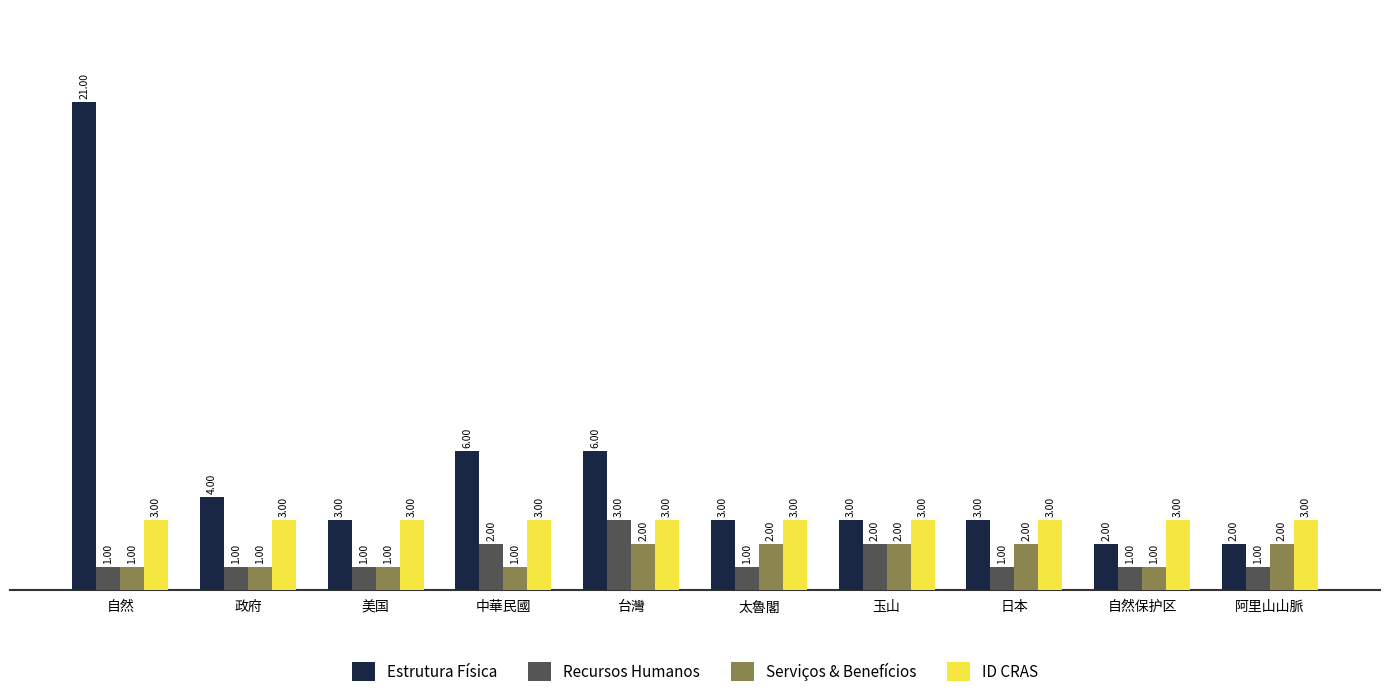

Which series has the widest spread of values?

Estrutura Física